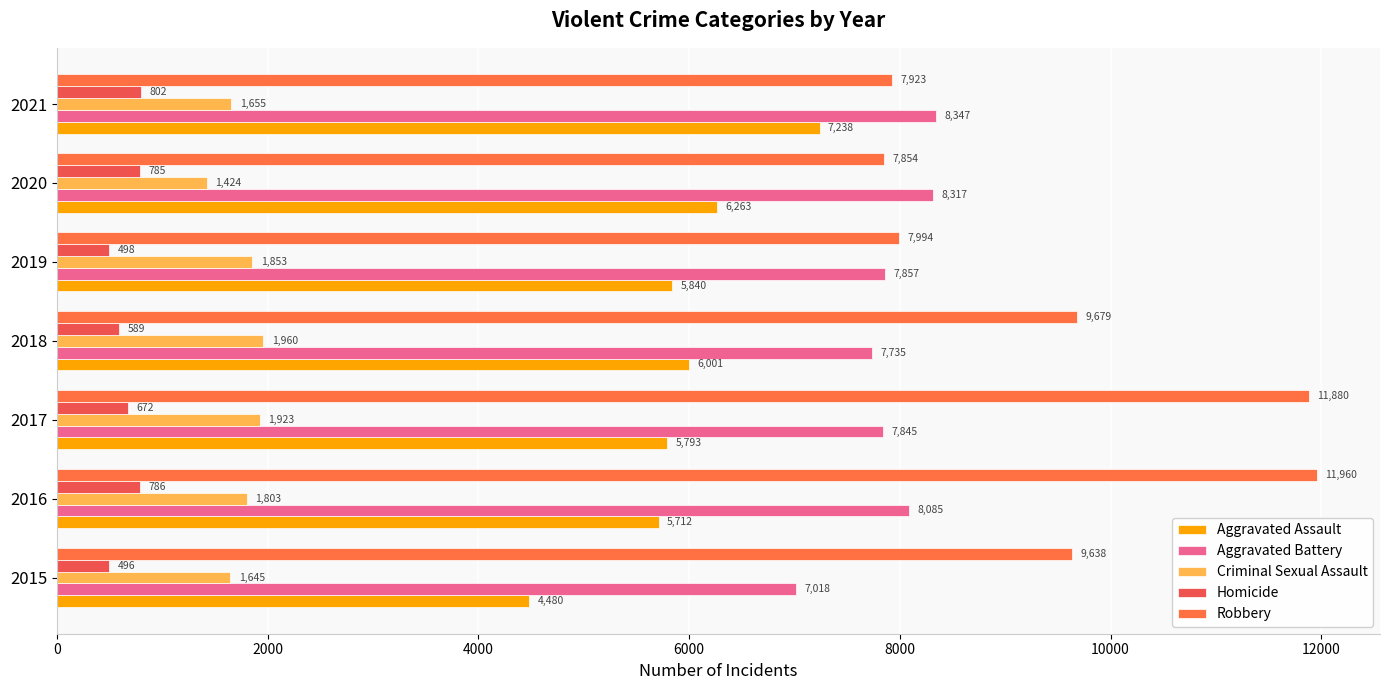

What is the value of the Criminal Sexual Assault bar at the 4th from the left?

1960